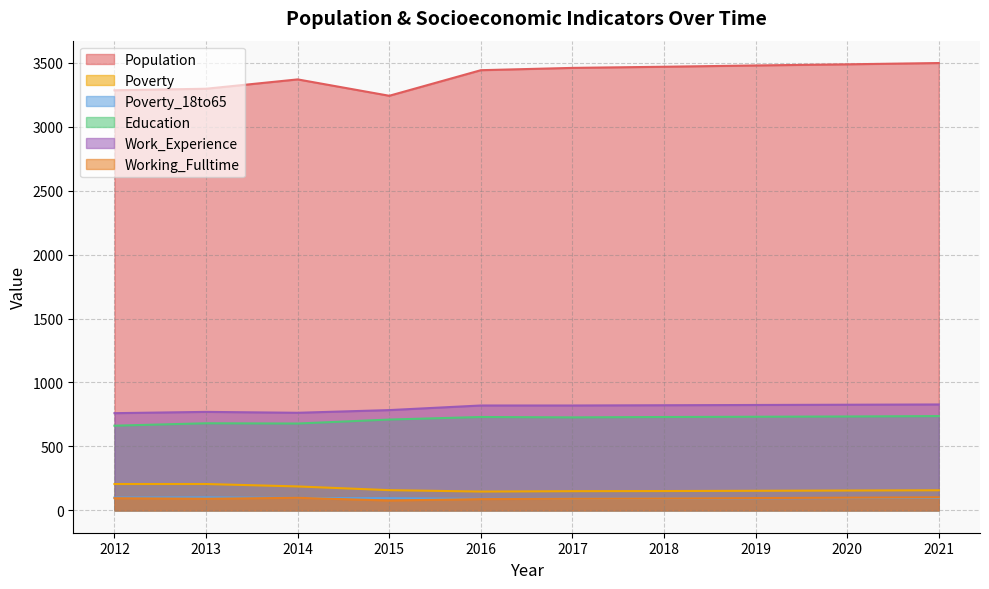

What is the spread (max minus min) of values at 2017?

3369